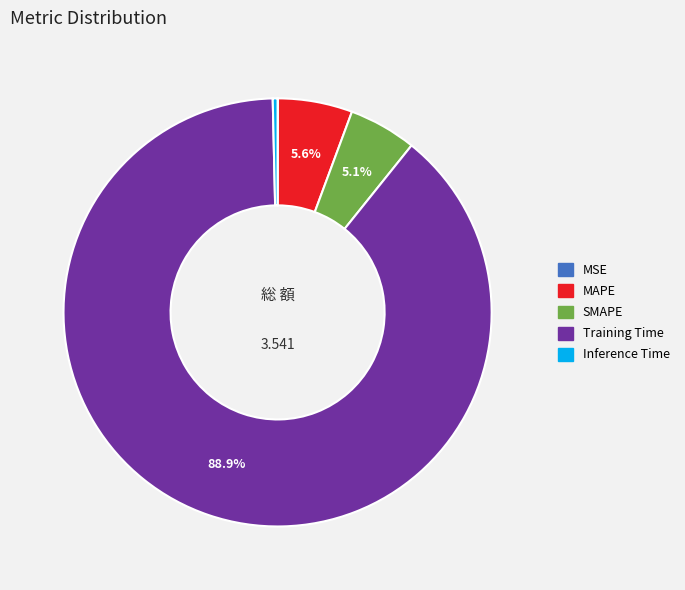

The Inference Time slice represents 0% of the pie. True or false?

True